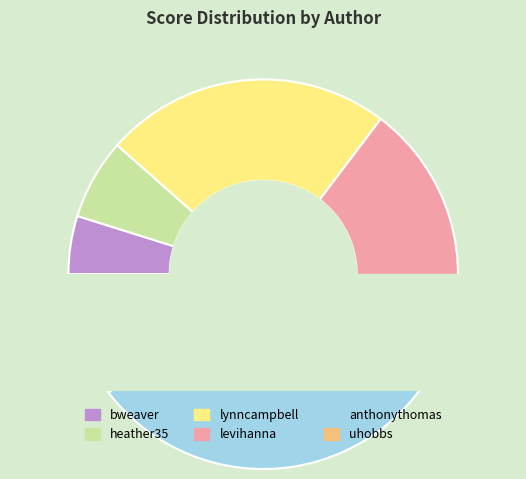

What is the change in value from heather35 to lynncampbell?

+46